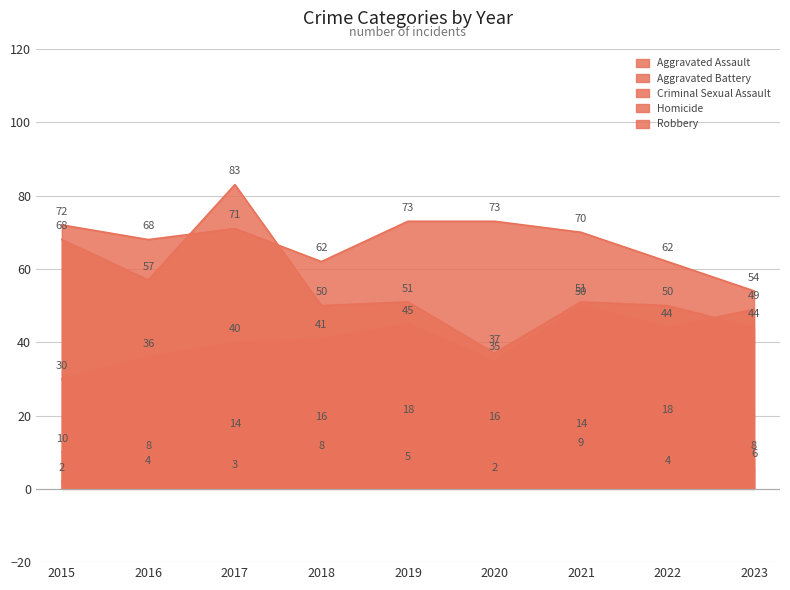

How many lines are shown in the chart?

5